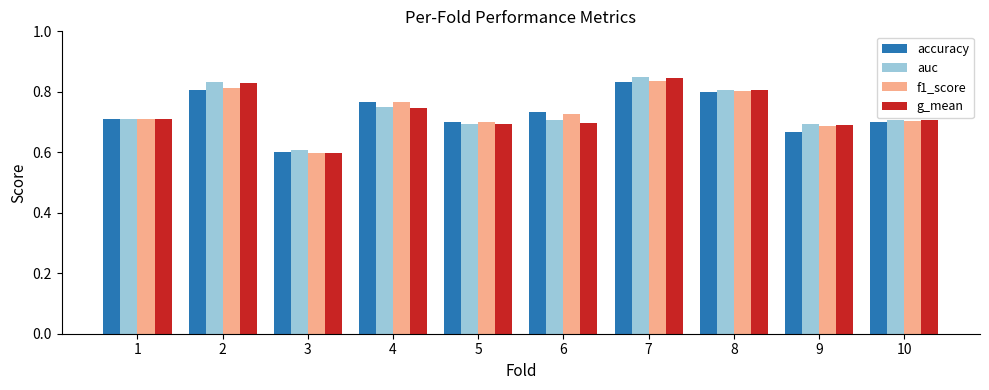

Count the g_mean values in the range 0 to 1.

10